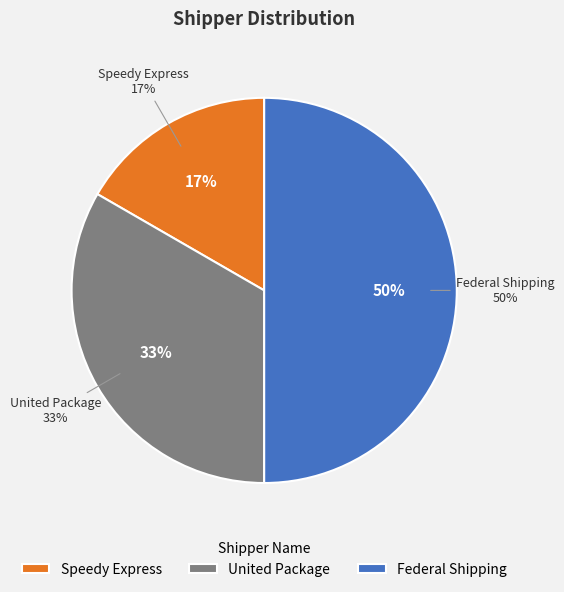

To the nearest percent, what is the difference between the largest and smallest slice percentages?

33%